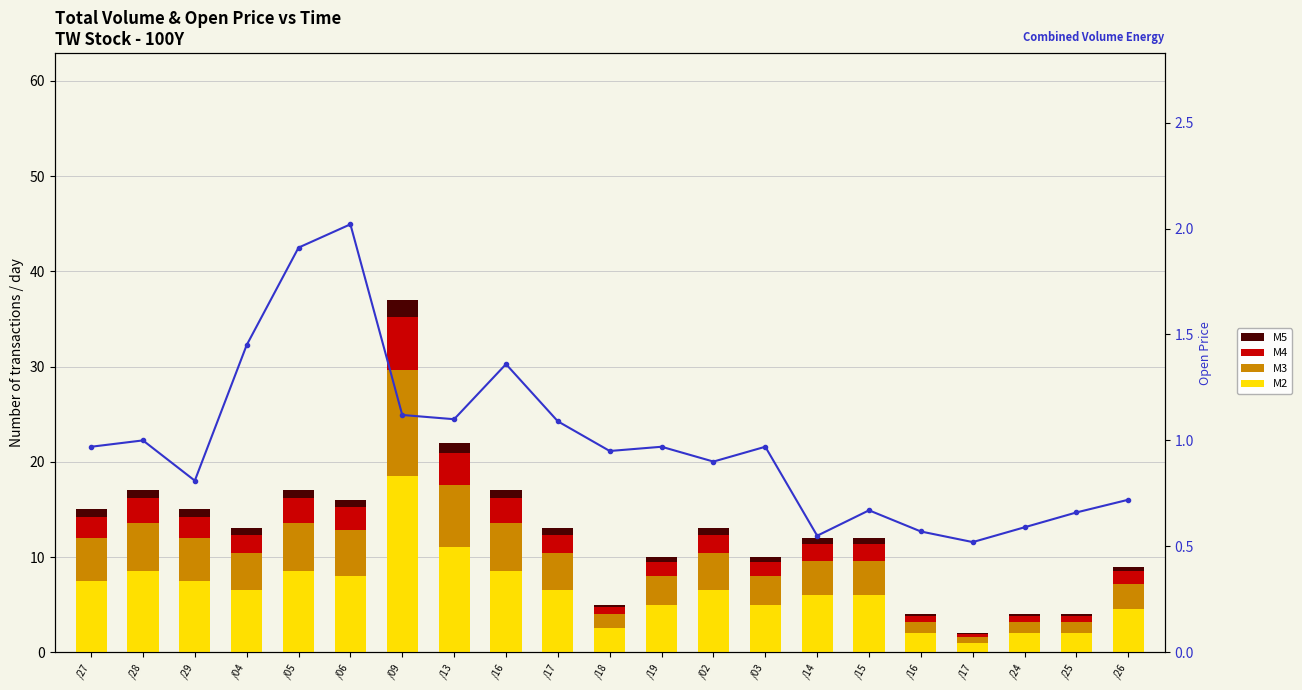

At which label is M2 closest to 9?

/28